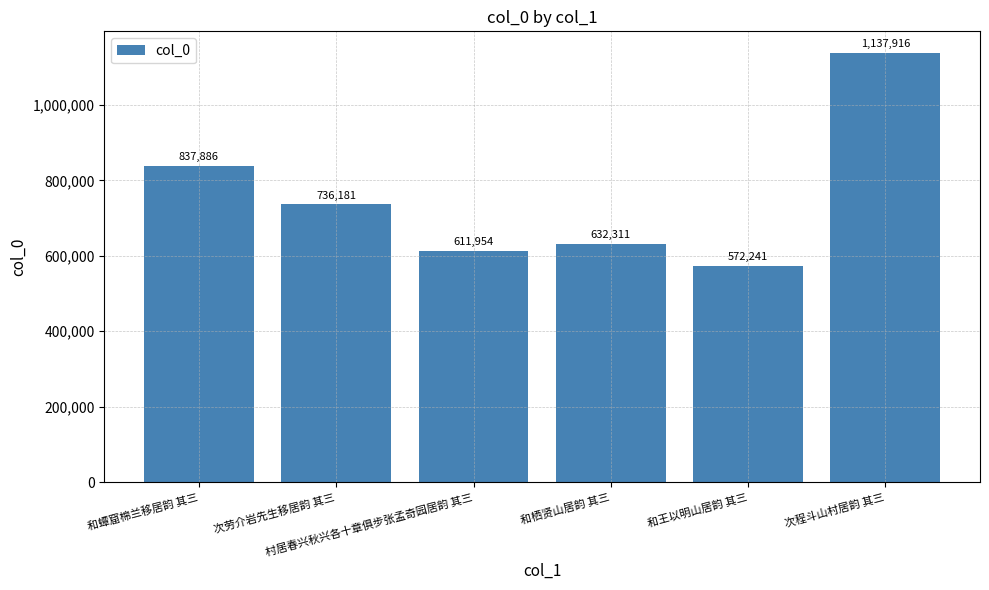

Are the bars horizontal?

No